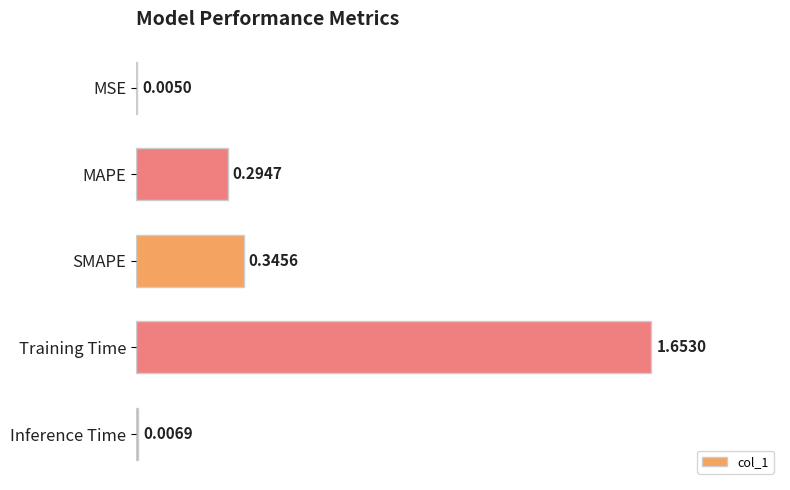

At which label is the value closest to 0?

MSE